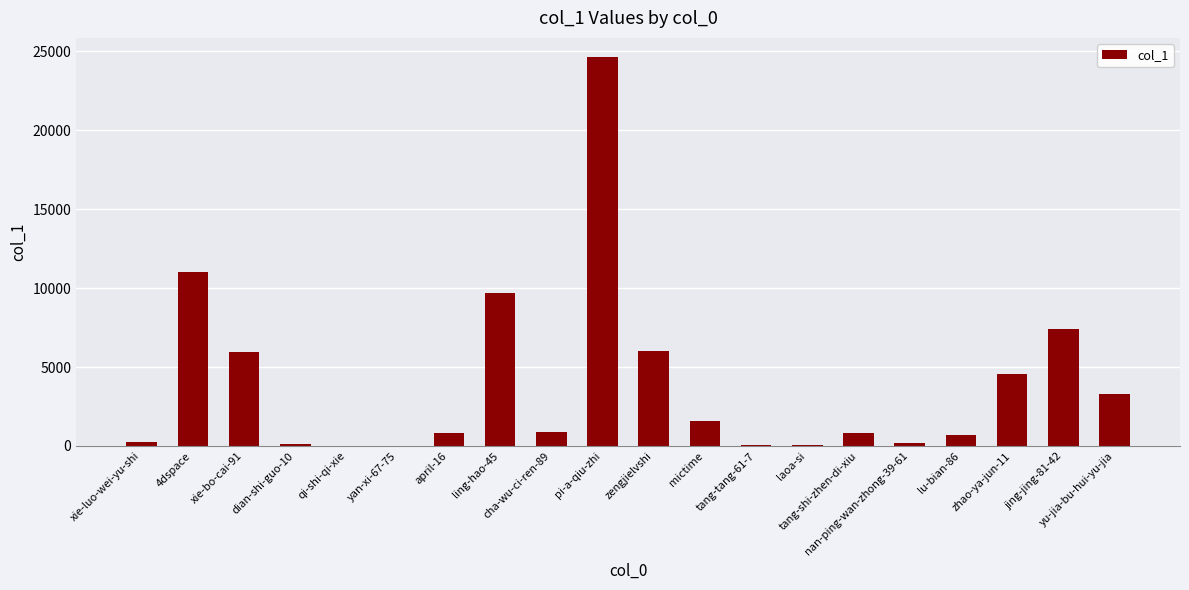

The value at pi-a-qiu-zhi is 12277. True or false?

False